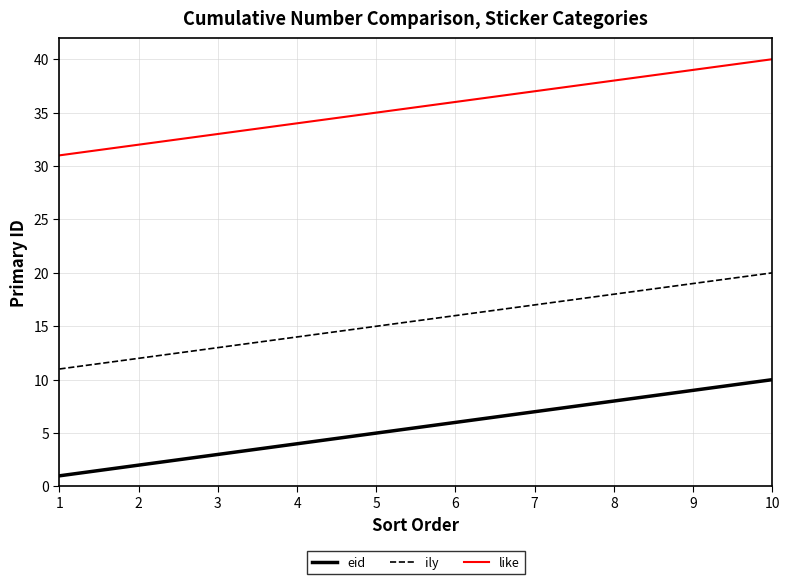

Which series has the largest total across all categories?

like